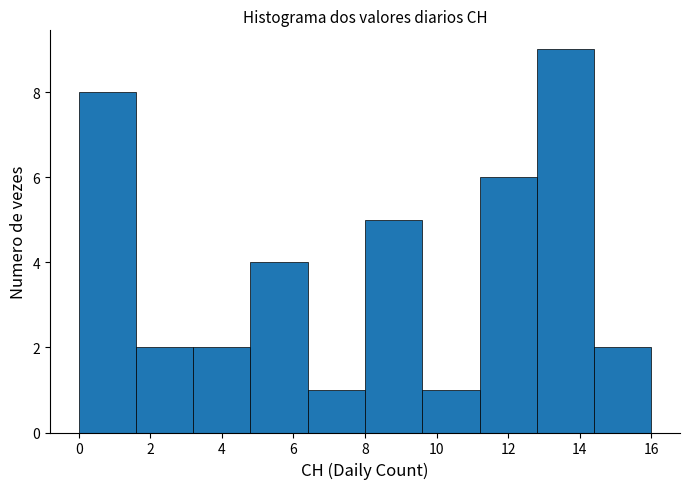

Reading left to right, transcribe this chart: for each bar, give the range it covers on the x-axis and its height. The values are not printed on the chart, so give them approximately, as read against the axis.

0.0 to 1.6: 8
1.6 to 3.2: 2
3.2 to 4.8: 2
4.8 to 6.4: 4
6.4 to 8.0: 1
8.0 to 9.6: 5
9.6 to 11.2: 1
11.2 to 12.8: 6
12.8 to 14.4: 9
14.4 to 16.0: 2